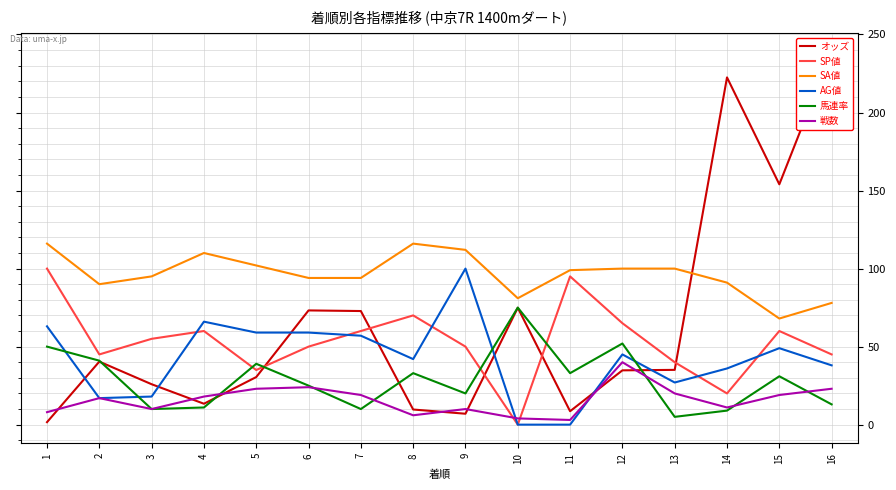

How many series are shown in this chart?

6